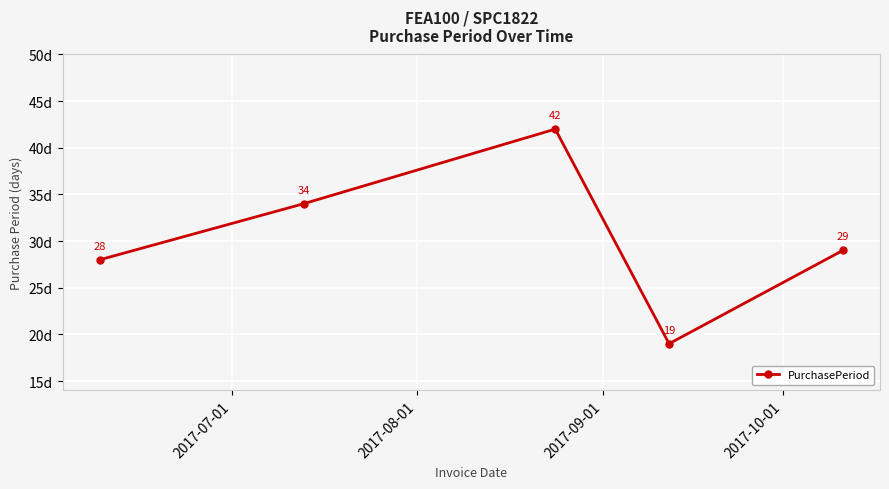

What is the maximum value shown in the chart?

42